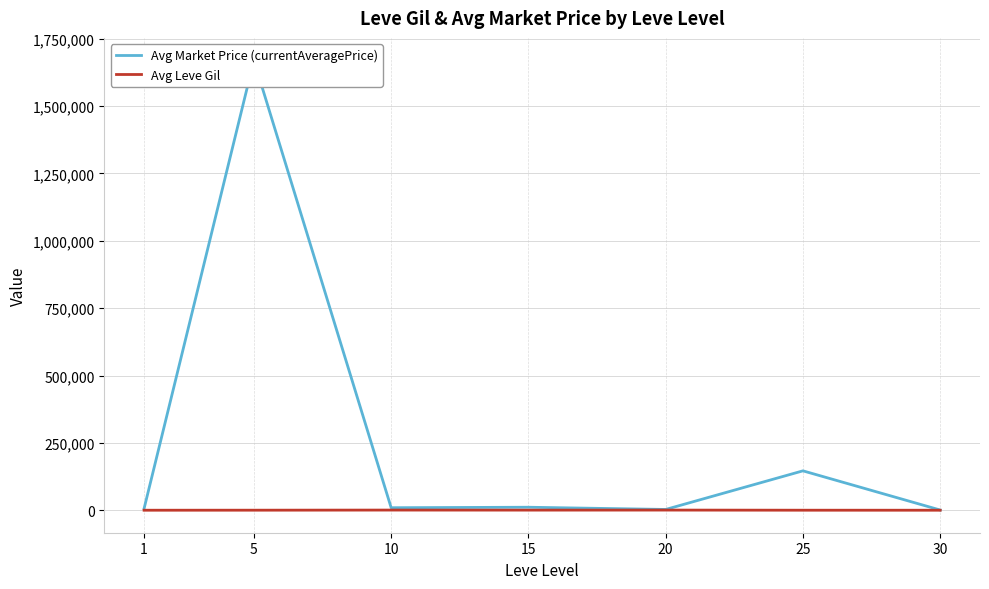

Rank the series by their maximum value, from highest to lowest.

Avg Market Price (currentAveragePrice), Avg Leve Gil